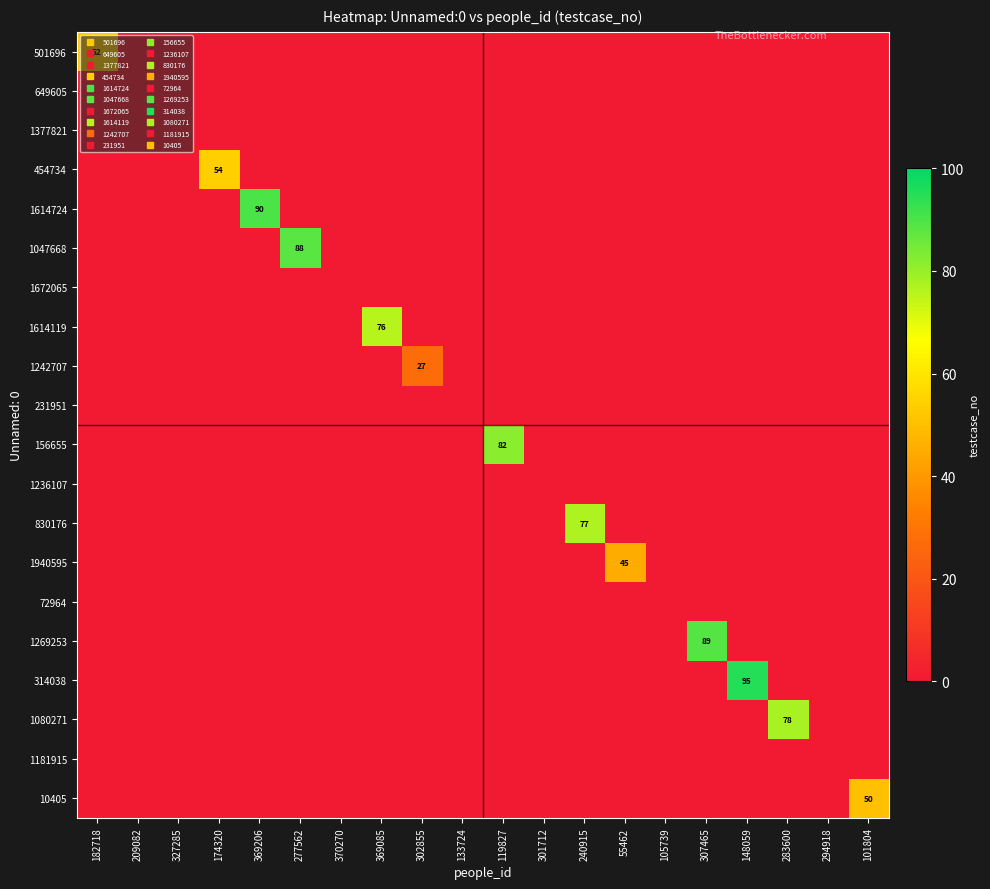

The value of 1672065 at 369085 is 0. True or false?

True